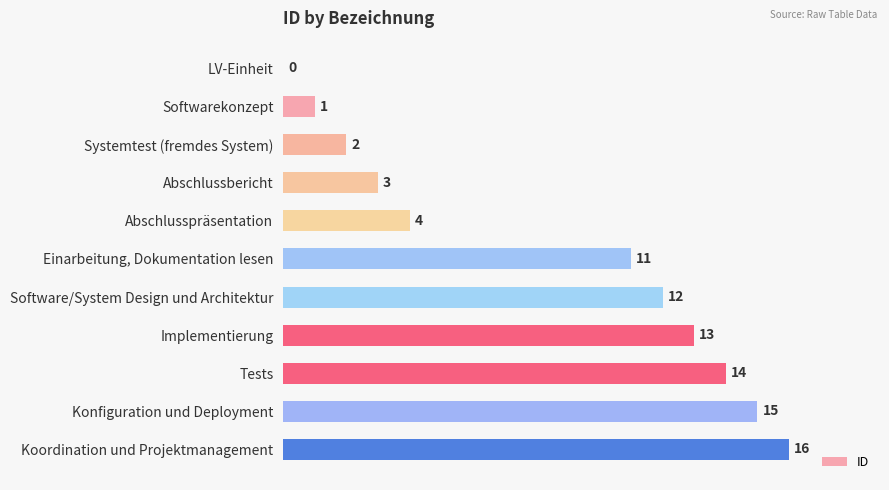

How many categories are shown in the chart?

11